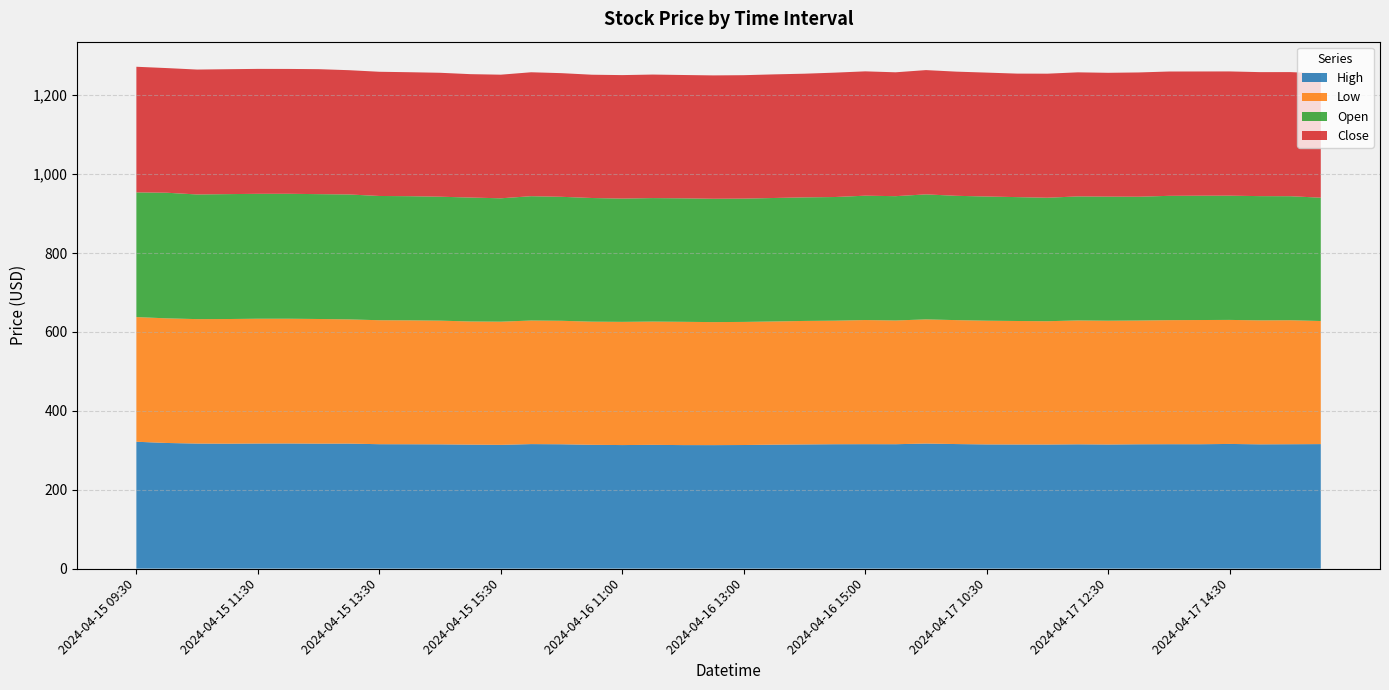

Reading right to left, list all the values displayed in this chart.

High: 315.6	315.3	315.1	316.0	315.3	315.4	315.2	314.6	315.1	314.5	314.6	314.9	315.7	317.0	315.4	315.5	315.3	314.8	314.2	313.3	313.1	313.1	313.7	313.2	313.8	315.2	315.6	313.7	314.3	315.0	315.2	315.4	316.9	316.8	317.2	317.1	316.7	317.0	318.5	321.6
Low: 312.0	314.3	314.2	314.4	314.9	314.5	313.7	313.8	314.0	312.6	313.1	313.6	314.2	314.8	313.6	314.7	313.2	313.1	312.3	312.0	311.8	312.5	312.5	312.3	312.2	313.0	313.3	312.2	312.2	313.6	314.1	314.2	314.9	316.0	316.2	316.3	316.0	315.5	315.9	316.0
Open: 312.6	314.4	315.0	314.9	315.1	315.1	313.8	314.5	314.4	313.0	314.0	314.8	315.1	316.9	315.2	315.2	313.5	313.2	313.0	312.6	312.6	313.0	313.1	312.5	313.5	314.3	315.1	312.8	314.2	314.2	314.7	315.0	316.7	316.5	316.7	316.6	316.6	316.0	318.4	316.0
Close: 315.1	314.6	314.3	315.0	314.9	315.1	315.0	313.9	314.5	314.5	313.1	314.1	314.8	315.0	314.0	315.2	315.3	313.5	313.4	312.9	312.7	312.6	313.1	313.0	312.5	313.5	314.2	313.4	312.8	314.1	314.2	314.8	315.0	316.8	316.5	316.7	316.7	316.6	316.0	318.5